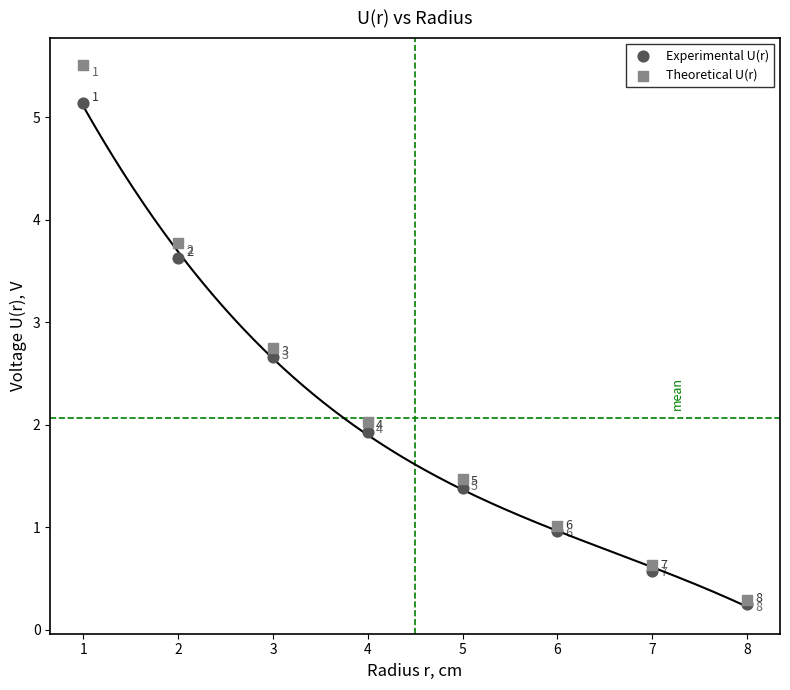

Across all series, what Y value is closest to 2?

2.0